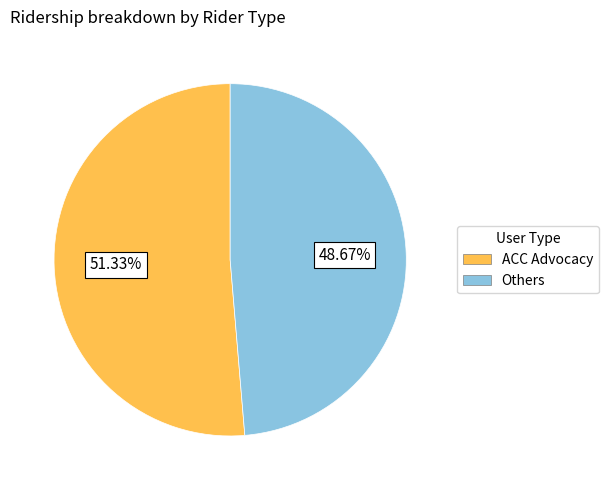

What is the largest slice in the pie chart?

ACC Advocacy